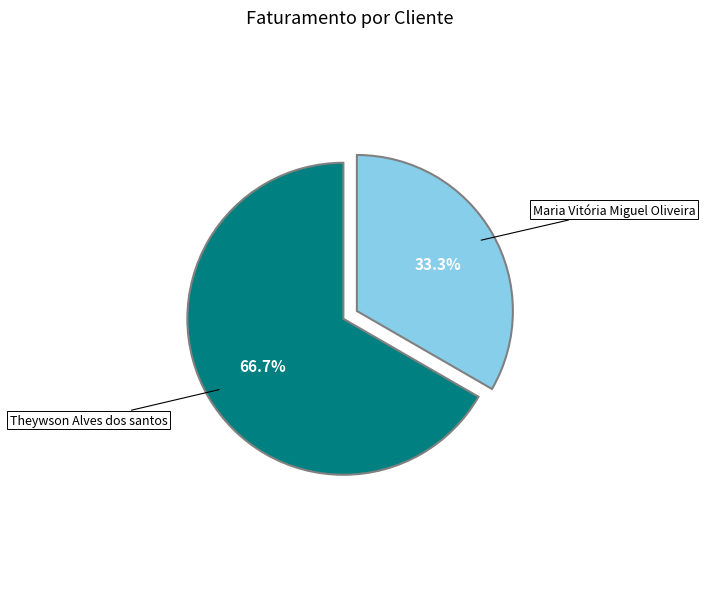

Does any single category account for the majority?

Yes